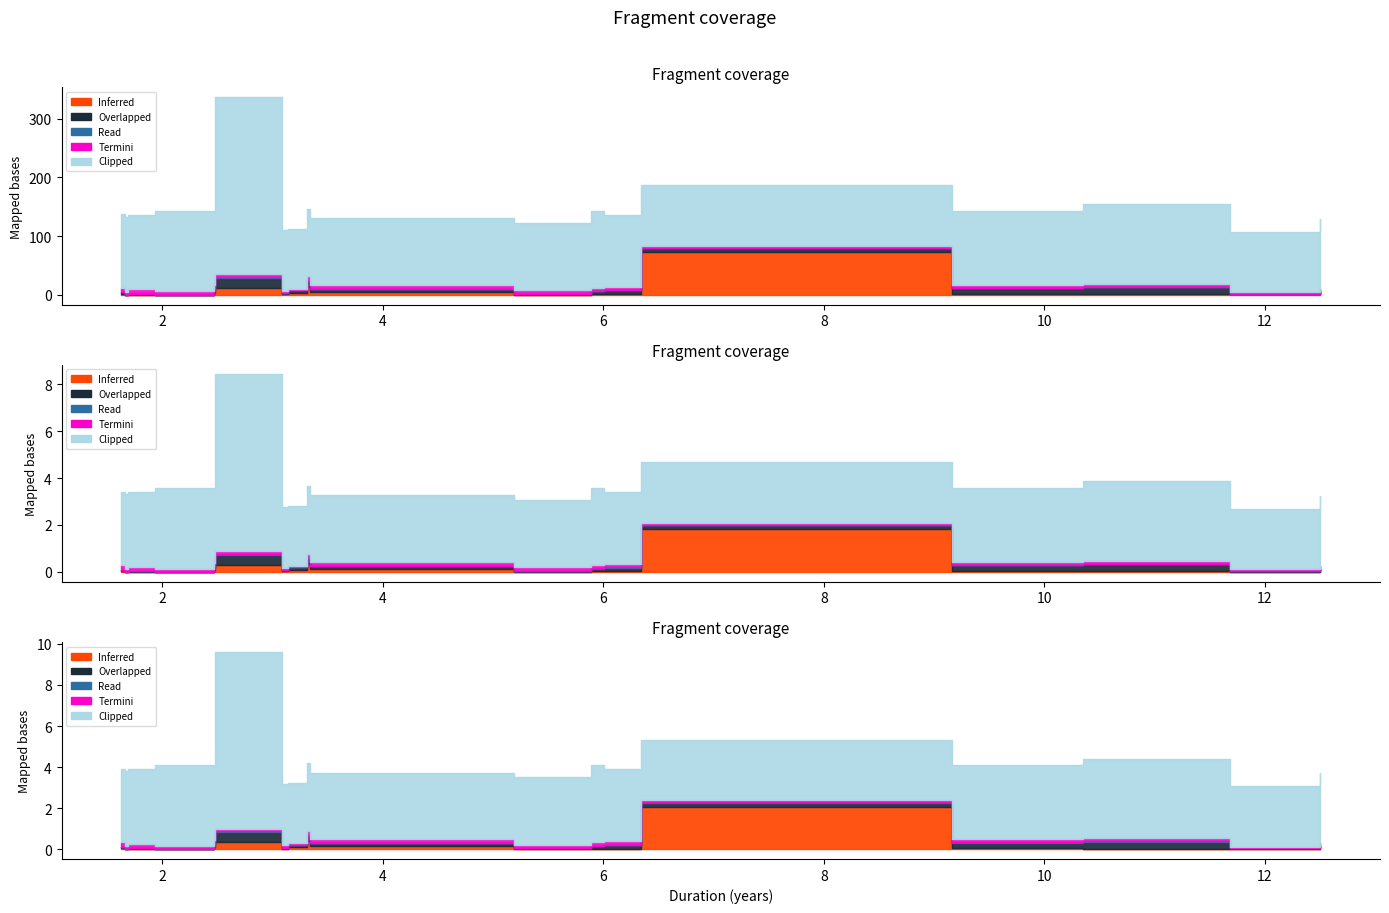

What is the difference between the maximum and minimum values in the Termini series?

5.2